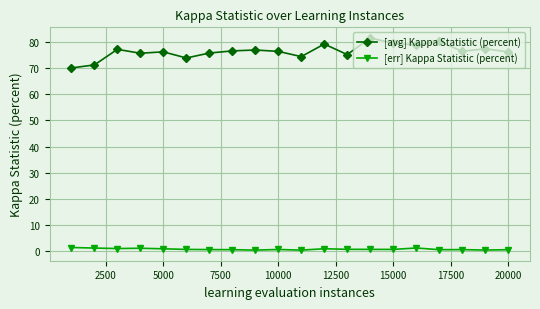

Which series has the largest range (max minus min)?

[avg] Kappa Statistic (percent)